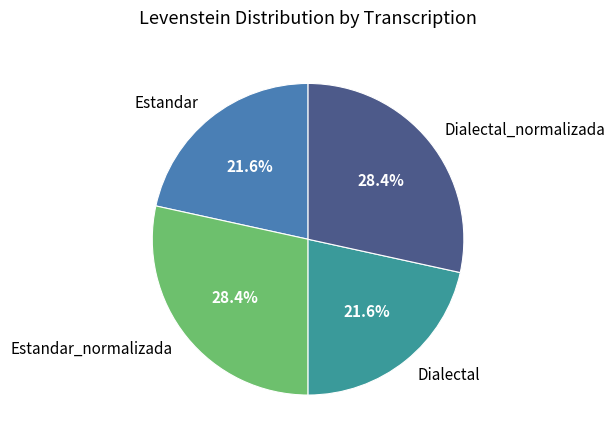

Approximately how many times larger is the value at Dialectal compared to Estandar_normalizada?

0.8